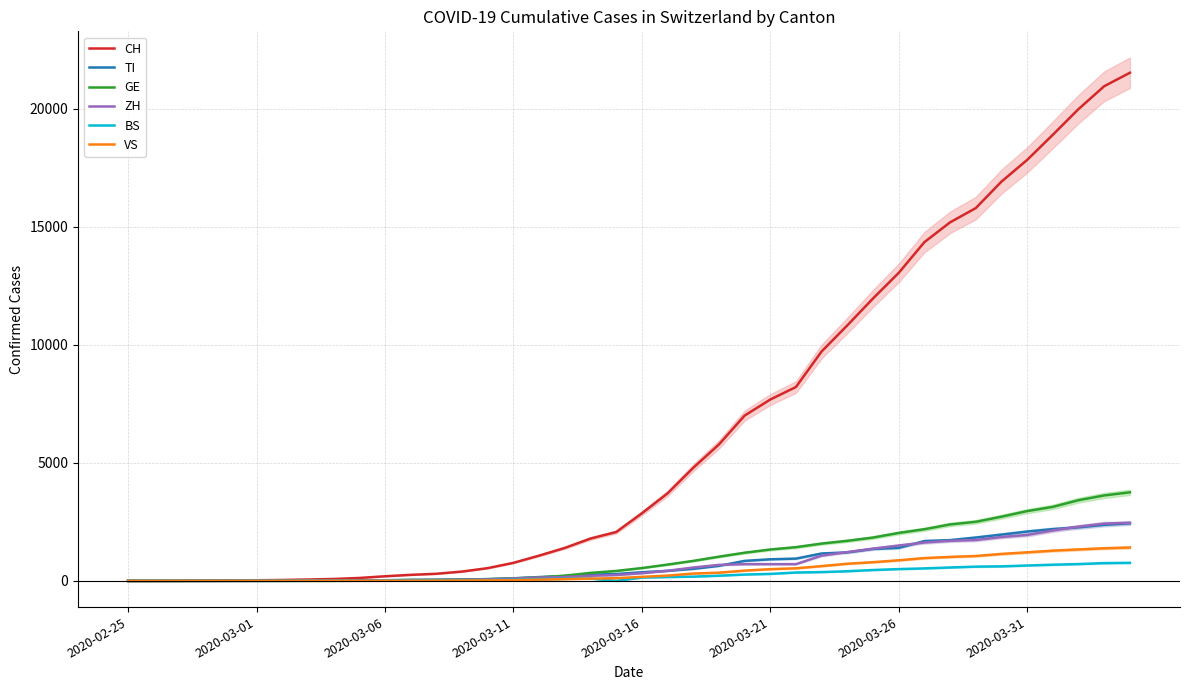

The value of TI at 28 is 734. True or false?

False